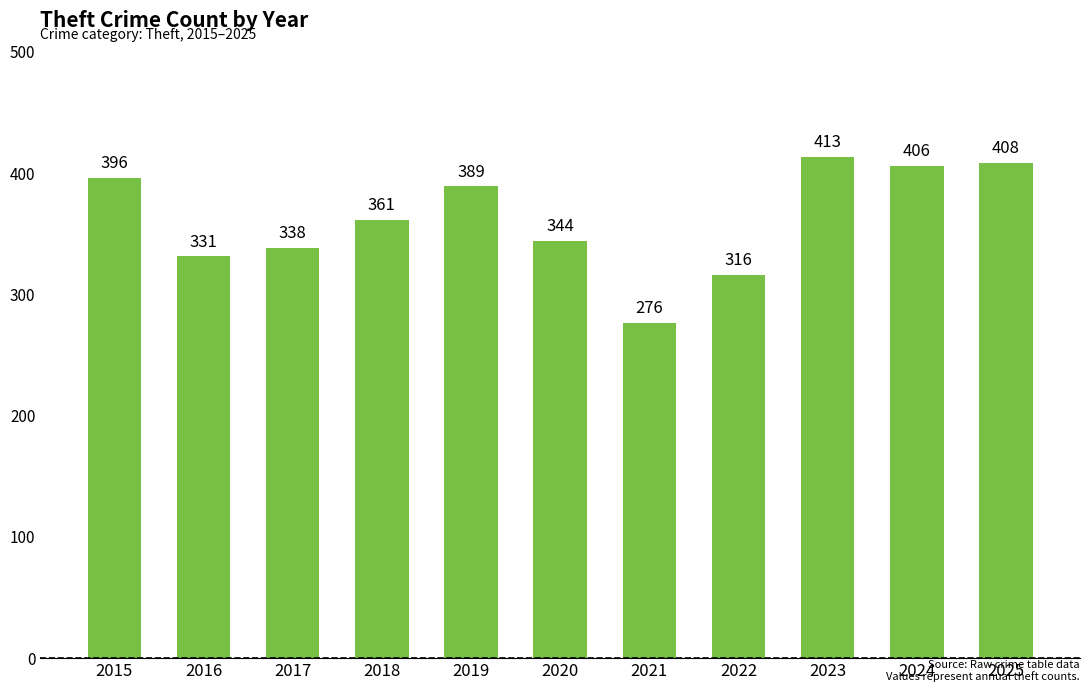

The value at 2017 is 83. True or false?

False